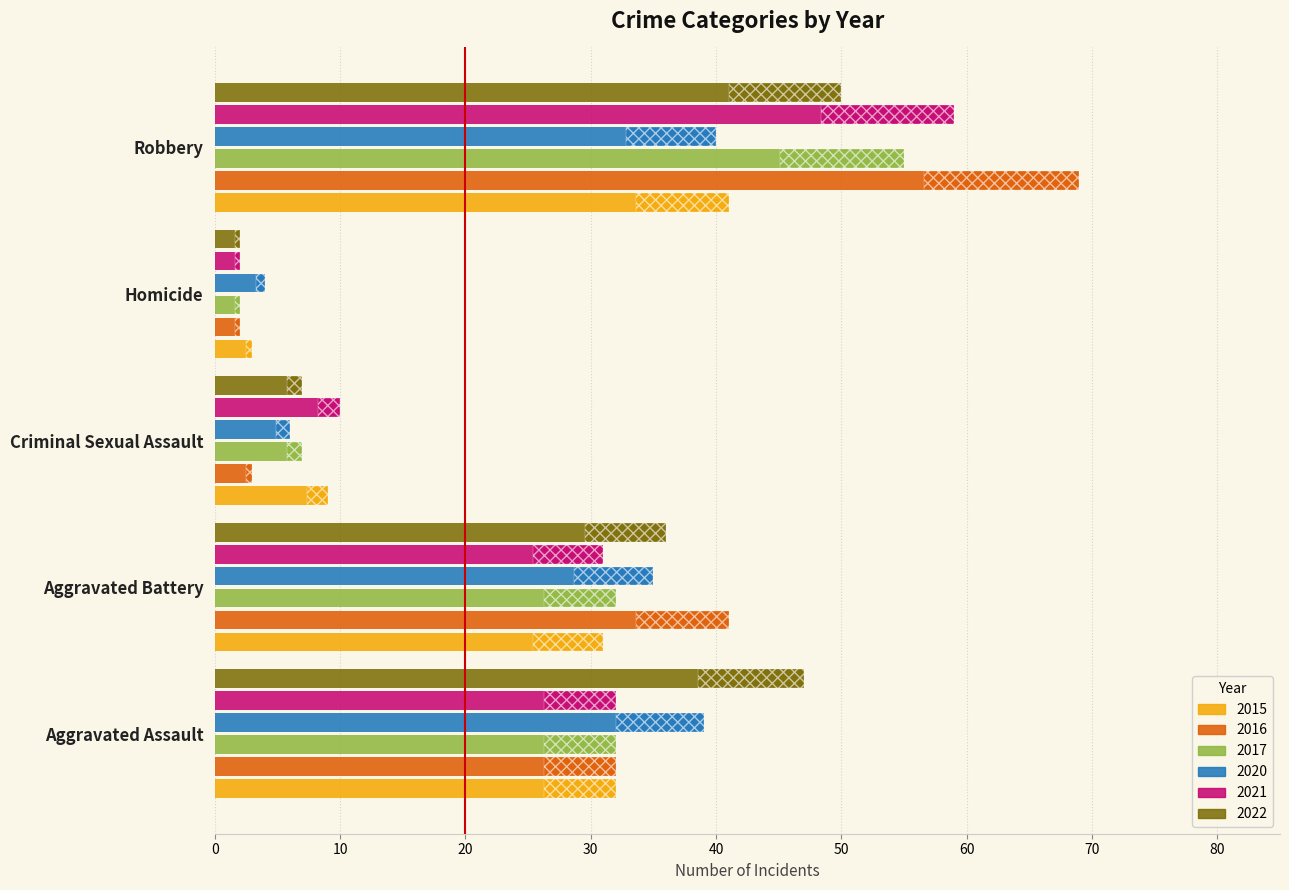

How many bars are there in total?

30